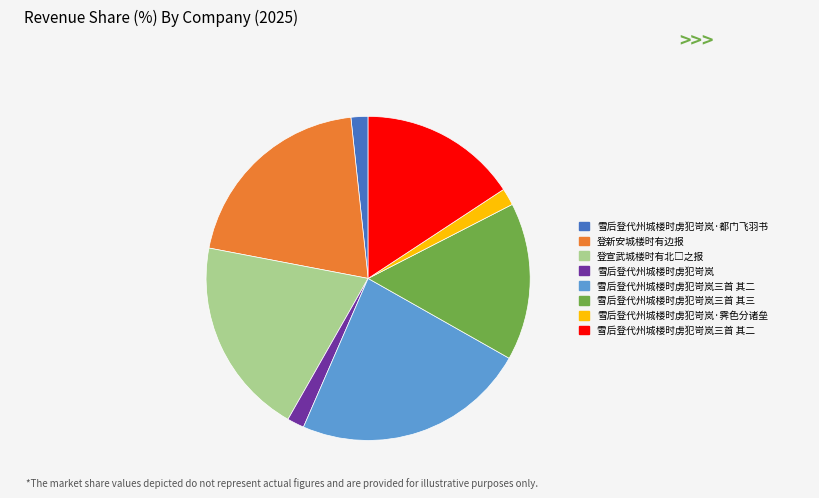

How many segments does this pie chart have?

8